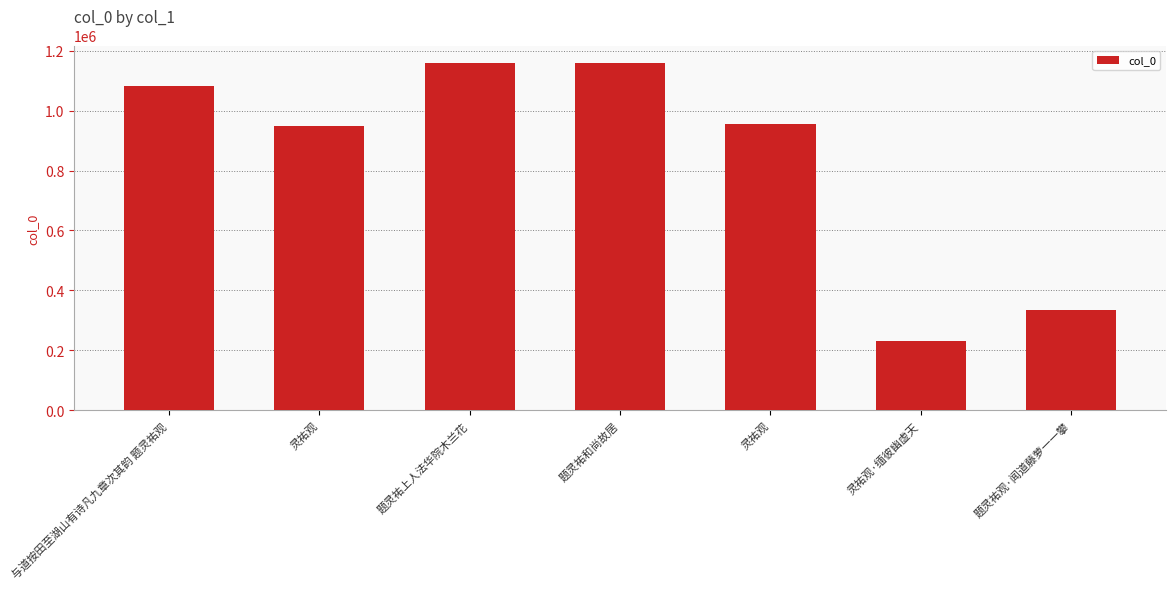

How many bars are there in total?

7